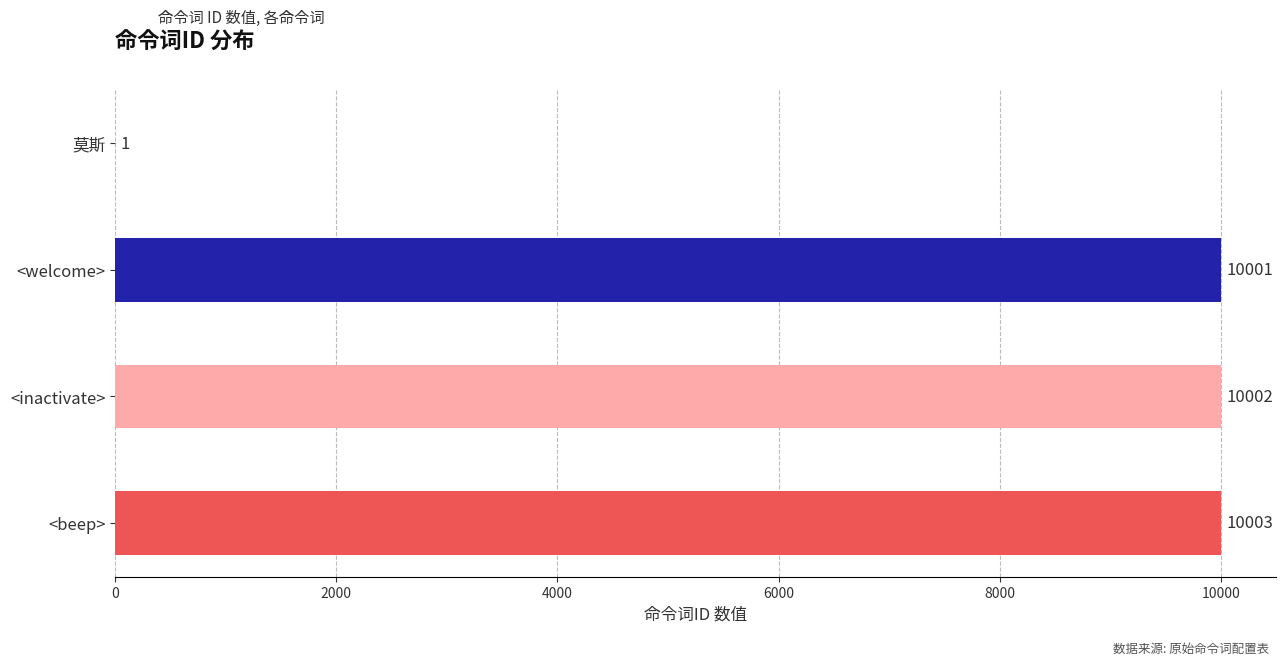

The chart shows a value of 10001 at <welcome>. True or false?

True